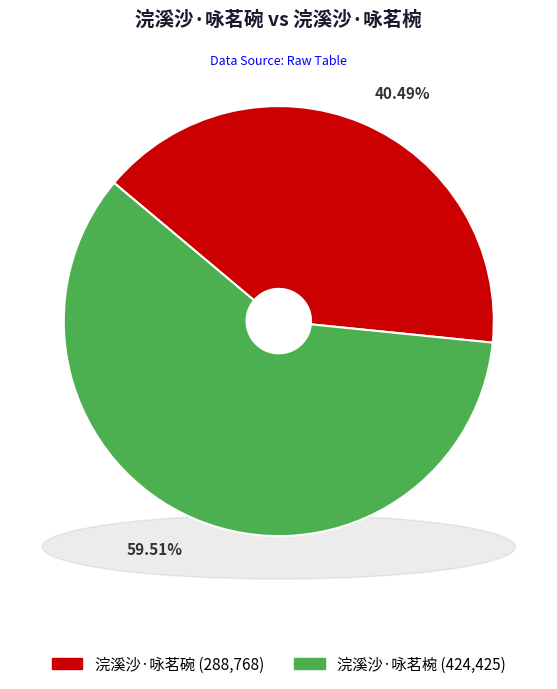

The 浣溪沙·咏茗碗 slice represents 40% of the pie. True or false?

True